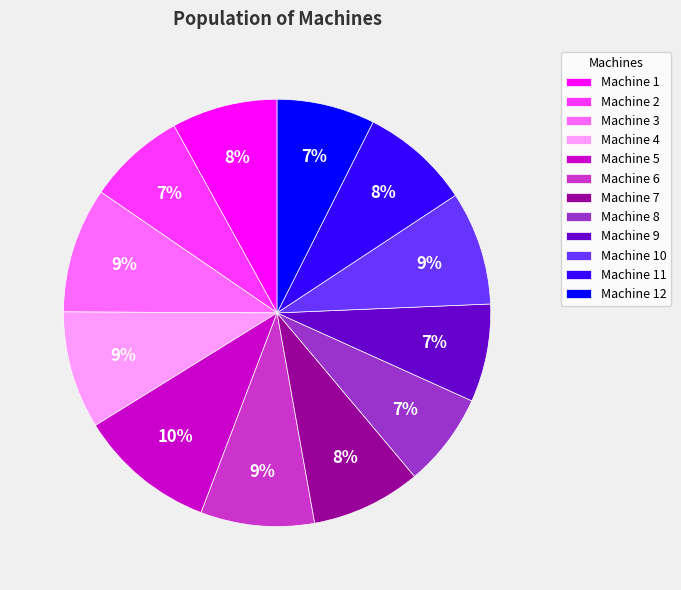

Does Machine 7 account for over 50% of the chart?

No